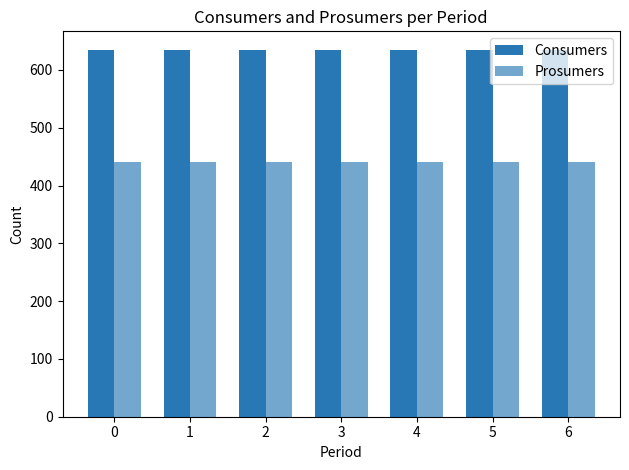

Are the bars horizontal?

No